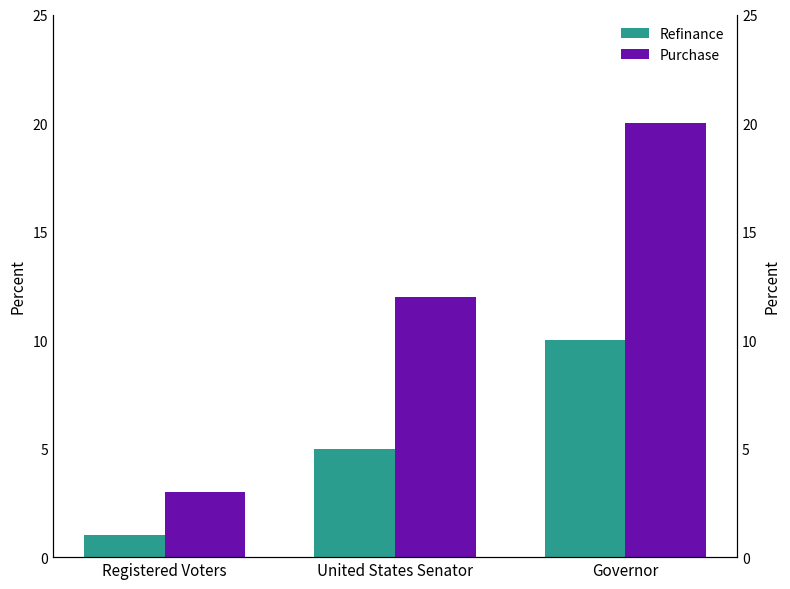

What is the highest value of the Purchase series?

20